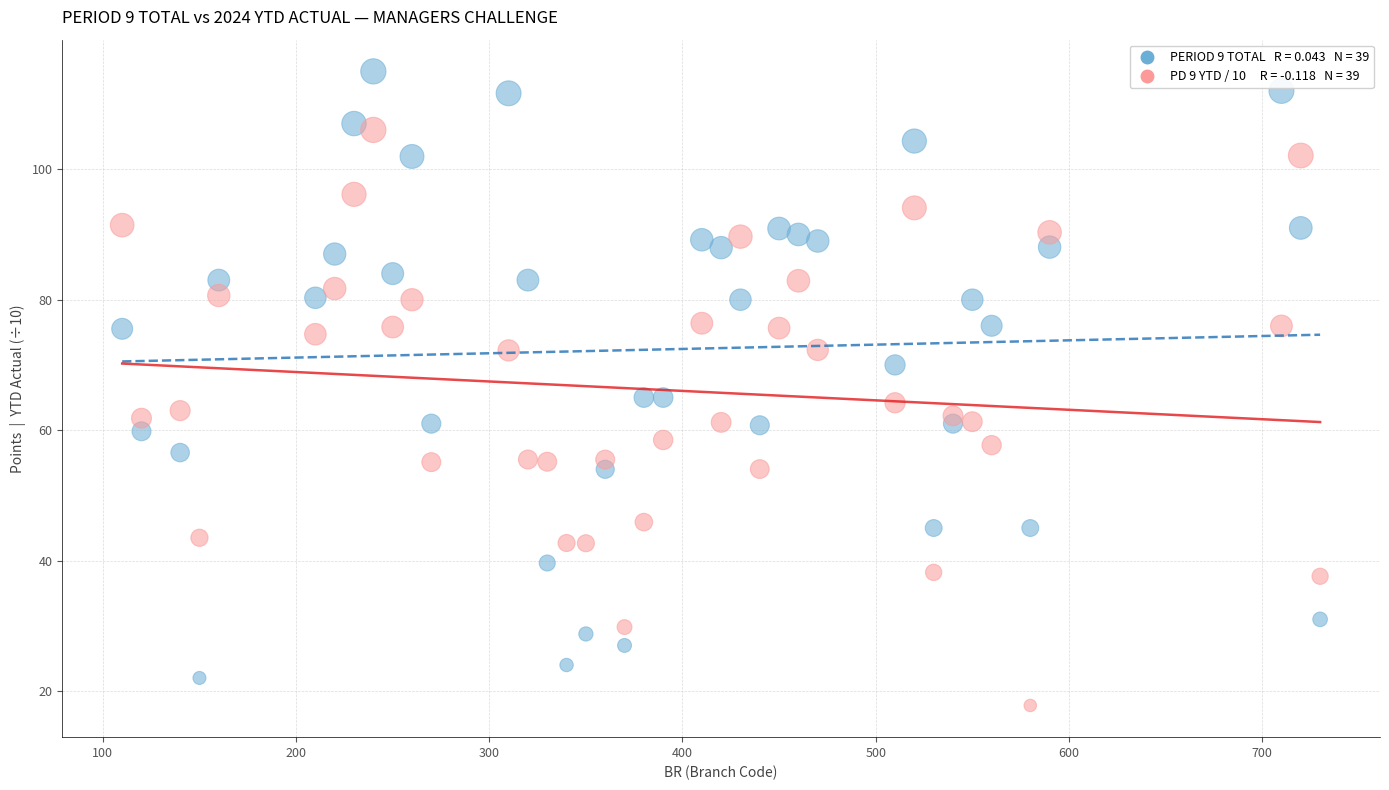

Across all data points, what is the range of X values (max minus min)?

620.0